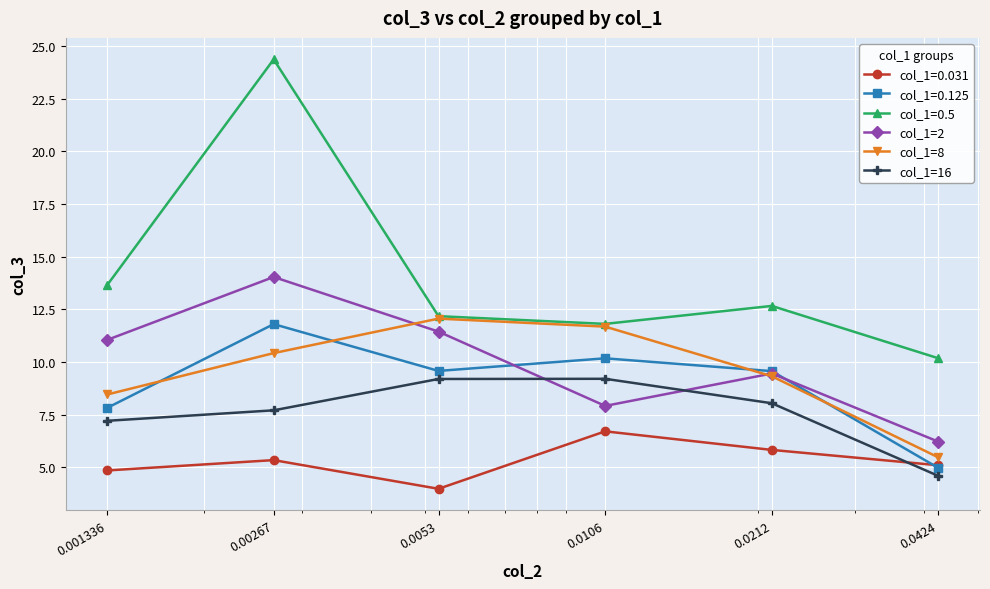

True or false: col_1=0.5 and col_1=2 intersect in this chart.

False